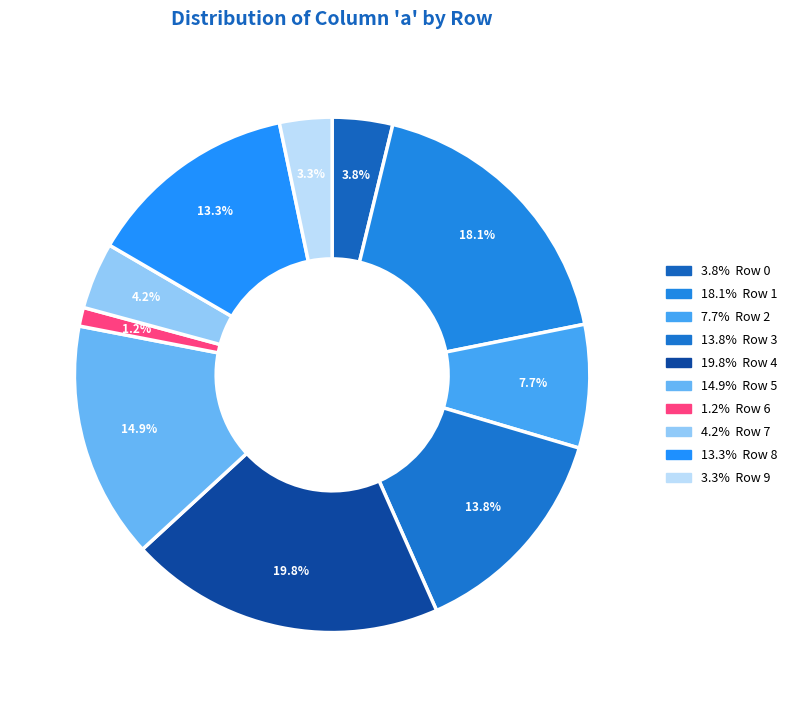

Count the number of slices in the pie.

10